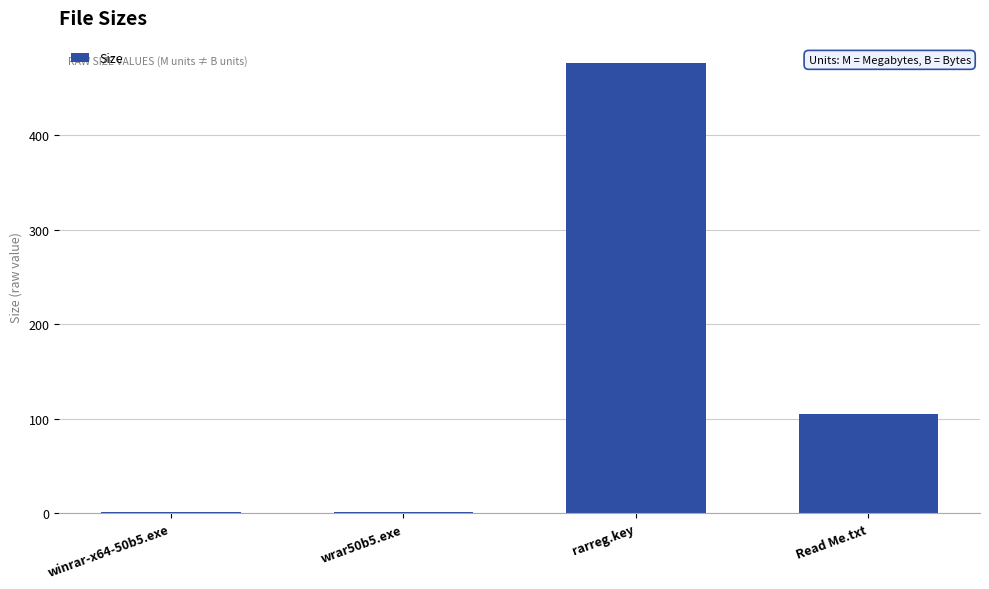

Is it true that the value at rarreg.key is 476.0?

True